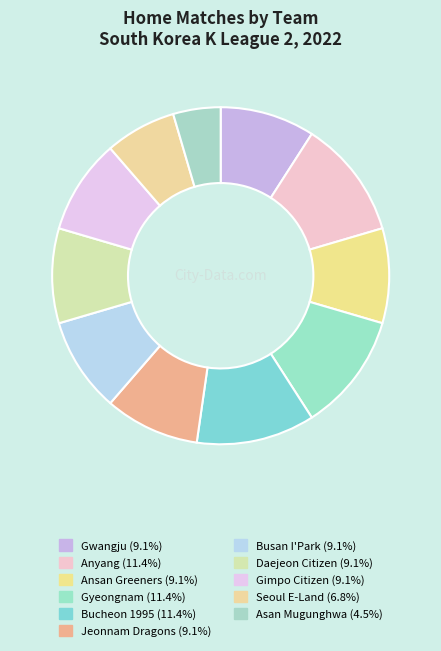

To the nearest percent, what percentage of the pie is Bucheon 1995?

11%